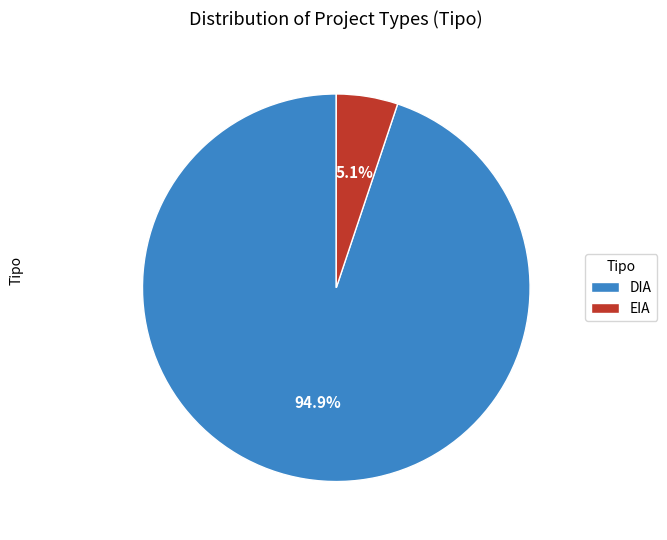

Which slice is the largest?

DIA